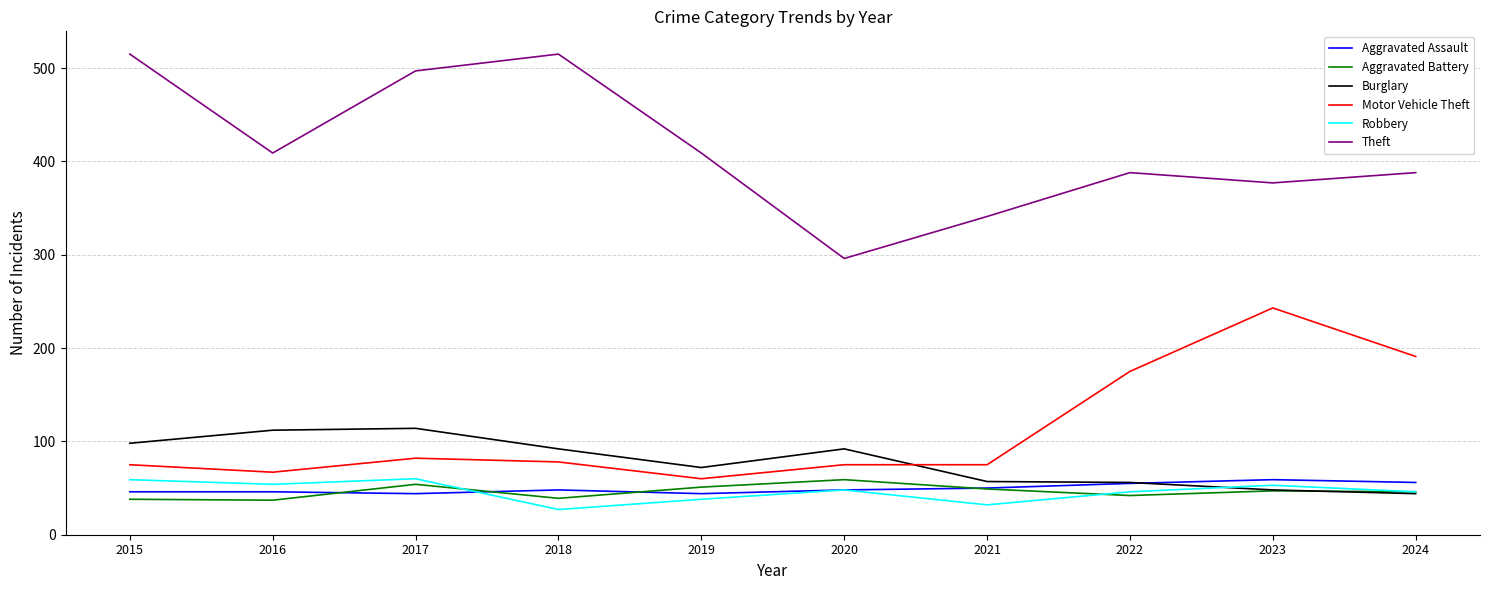

Read the Burglary value at 2023, to the nearest 5.

50